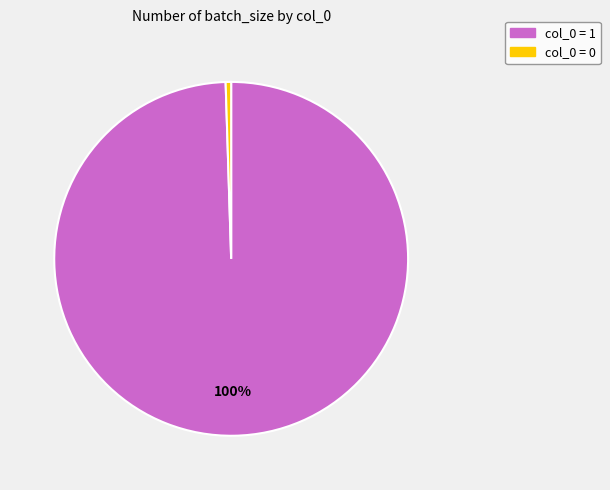

How many slices are in this pie chart?

2